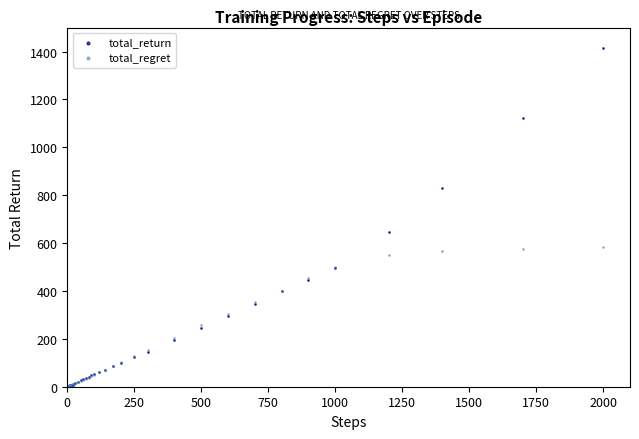

Across all series, what Y value is closest to 706?

647.6